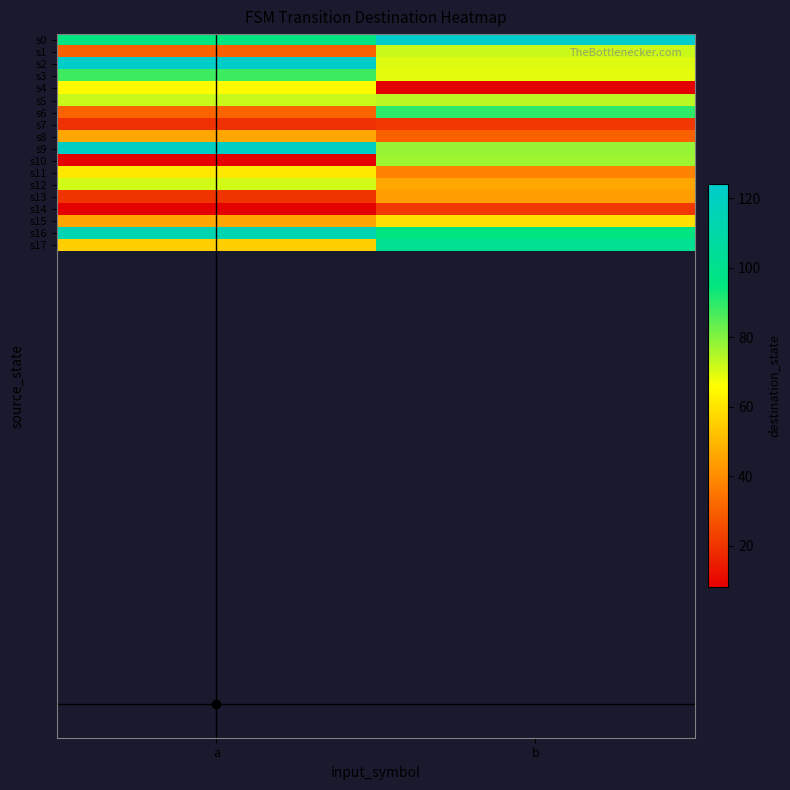

Which series changed the most between a and b?

s10